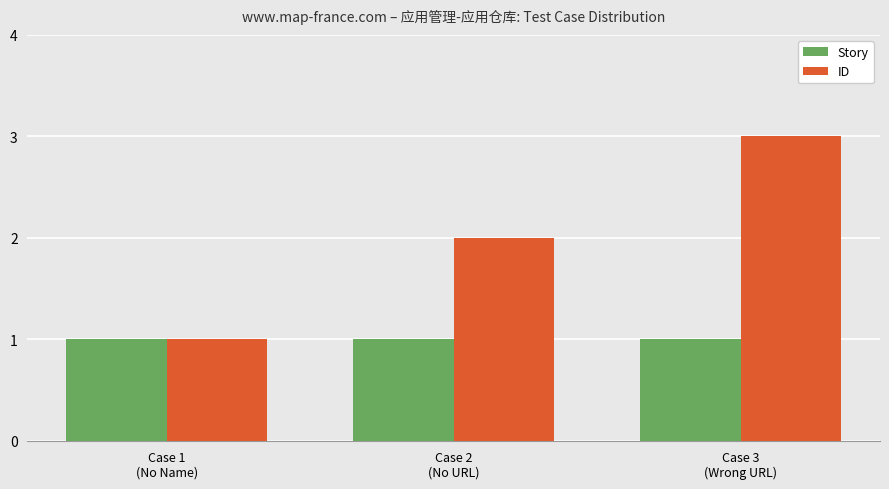

The ID series shows 1 at Case 1
(No Name). True or false?

True